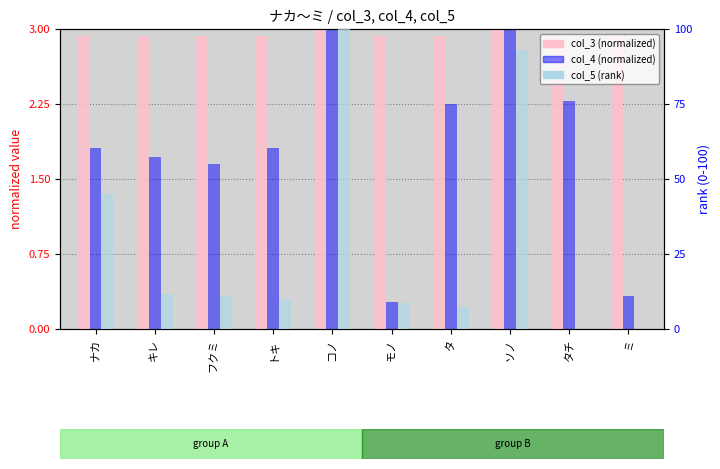

List the labels in order of col_5 (rank) value, smallest first.

ミ, タチ, タ, モノ, トキ, フクミ, キレ, ナカ, ソノ, コノ